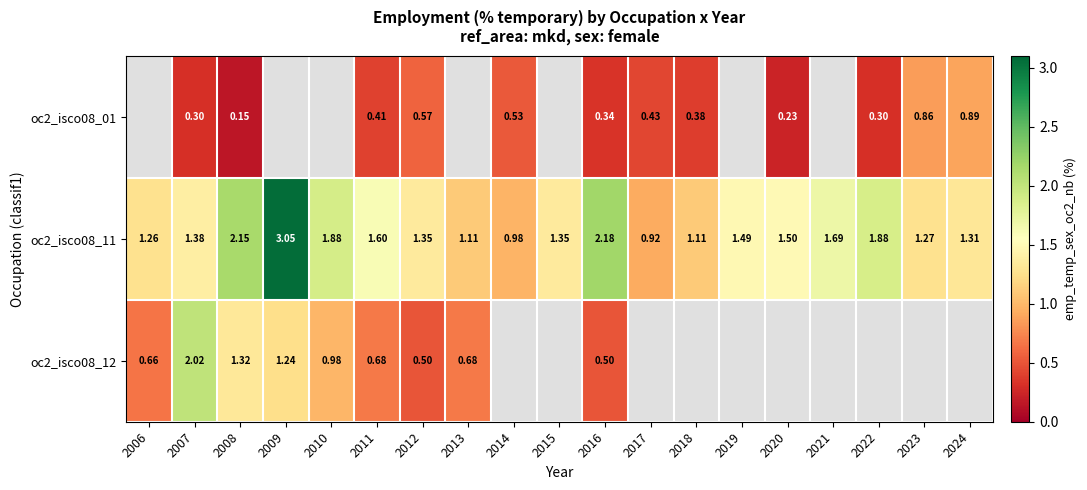

Is the value of oc2_isco08_11 at 2020 greater than the value of oc2_isco08_01 at 2008?

Yes